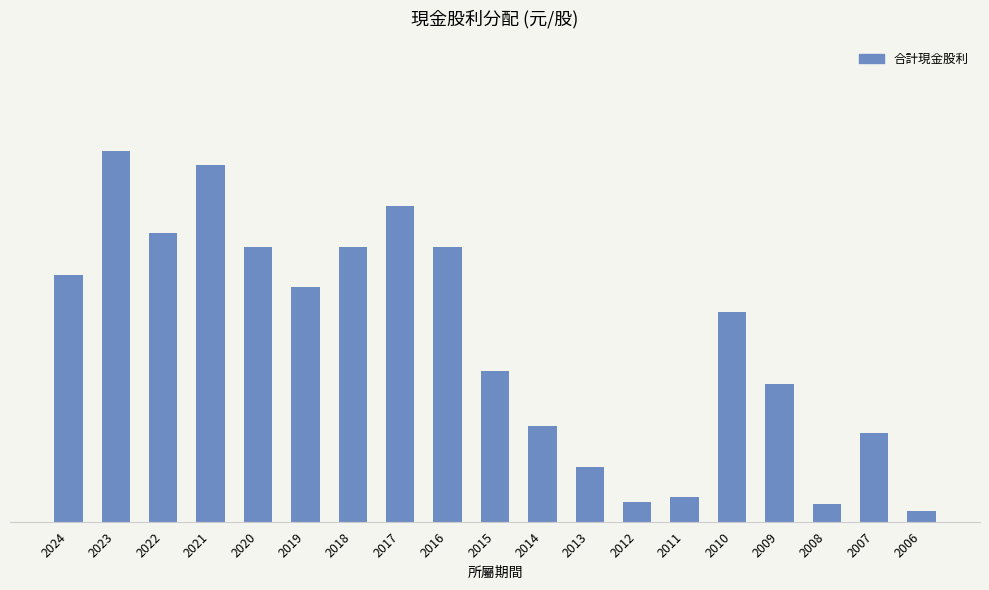

What is the sum of the values at 2020 and 2014?

2.7